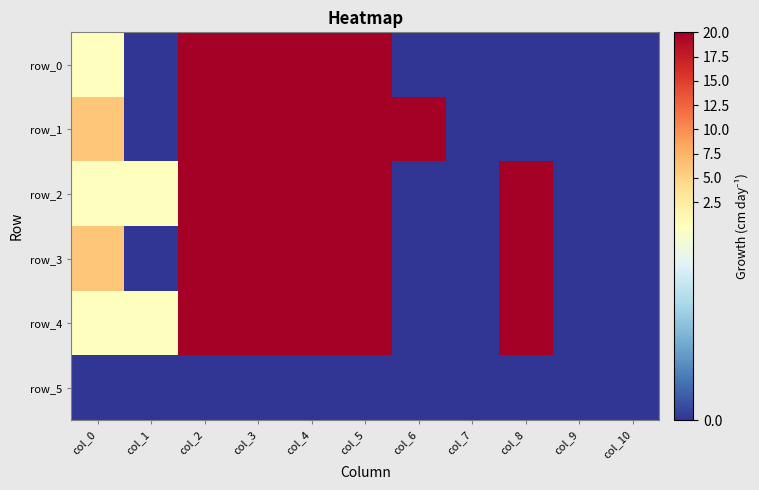

The row_0 series shows 29.1 at col_3. True or false?

False